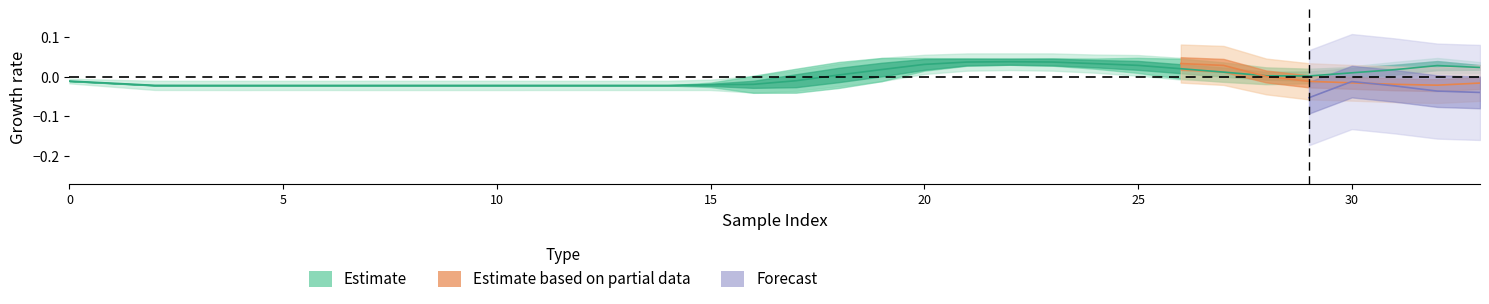

How many points are higher than both their immediate neighbors (excluding endpoints)?

5